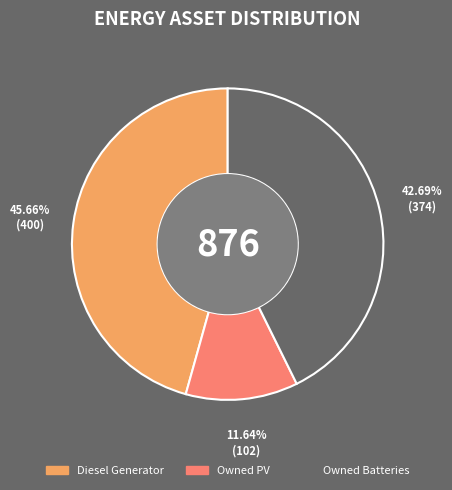

What portion of the pie excludes Owned Batteries?

57.3%